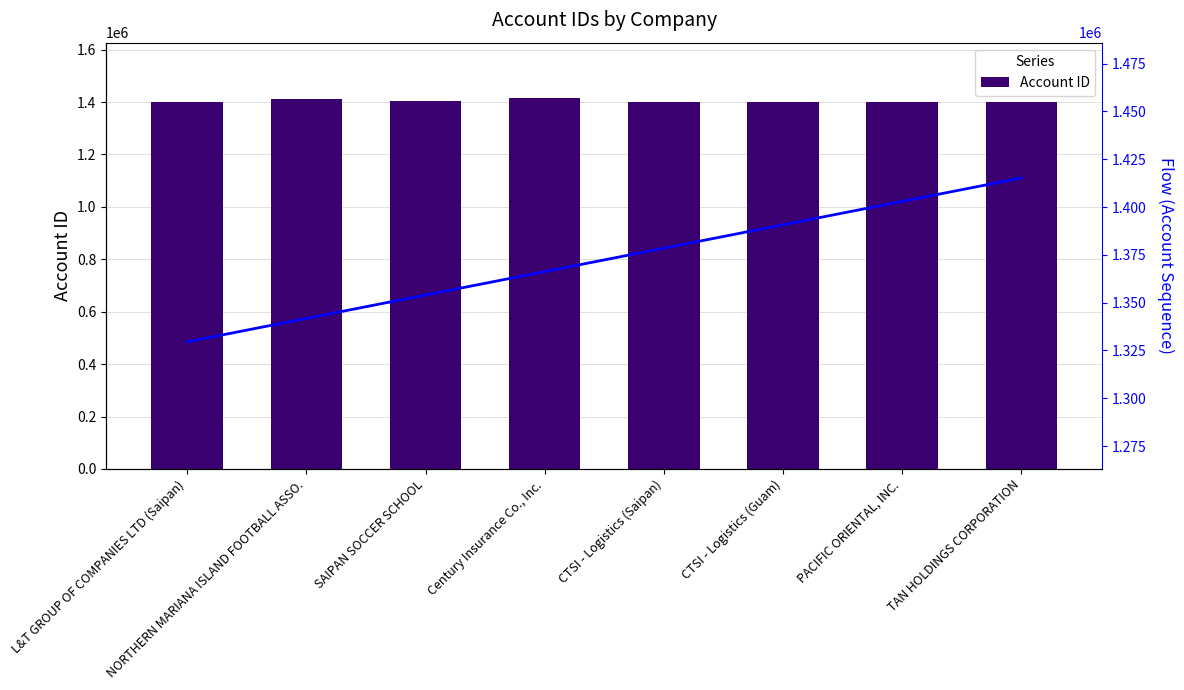

Reading right to left, extract all data points from this chart.

Account ID: TAN HOLDINGS CORPORATION=1401434.0	PACIFIC ORIENTAL, INC.=1401207.0	CTSI - Logistics (Guam)=1401236.0	CTSI - Logistics (Saipan)=1401179.0	Century Insurance Co., Inc.=1414366.0	SAIPAN SOCCER SCHOOL=1402927.0	NORTHERN MARIANA ISLAND FOOTBALL ASSO.=1413264.0	L&T GROUP OF COMPANIES LTD (Saipan)=1401378.0
Flow (Account Sequence): TAN HOLDINGS CORPORATION=1415190.8	PACIFIC ORIENTAL, INC.=1402949.8	CTSI - Logistics (Guam)=1390708.9	CTSI - Logistics (Saipan)=1378467.9	Century Insurance Co., Inc.=1366226.9	SAIPAN SOCCER SCHOOL=1353986.0	NORTHERN MARIANA ISLAND FOOTBALL ASSO.=1341745.0	L&T GROUP OF COMPANIES LTD (Saipan)=1329504.0